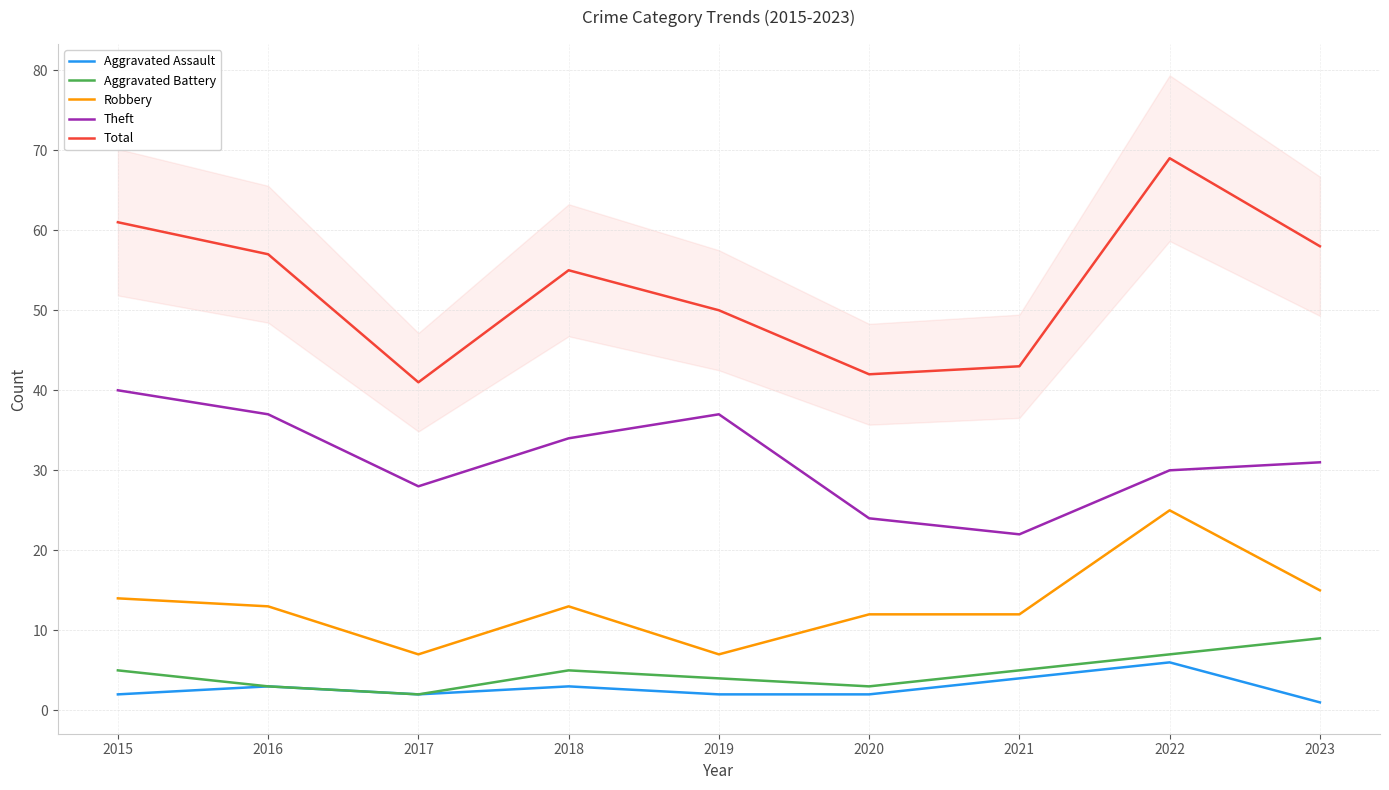

What is the difference between the Total values at 2016 and 2019?

7